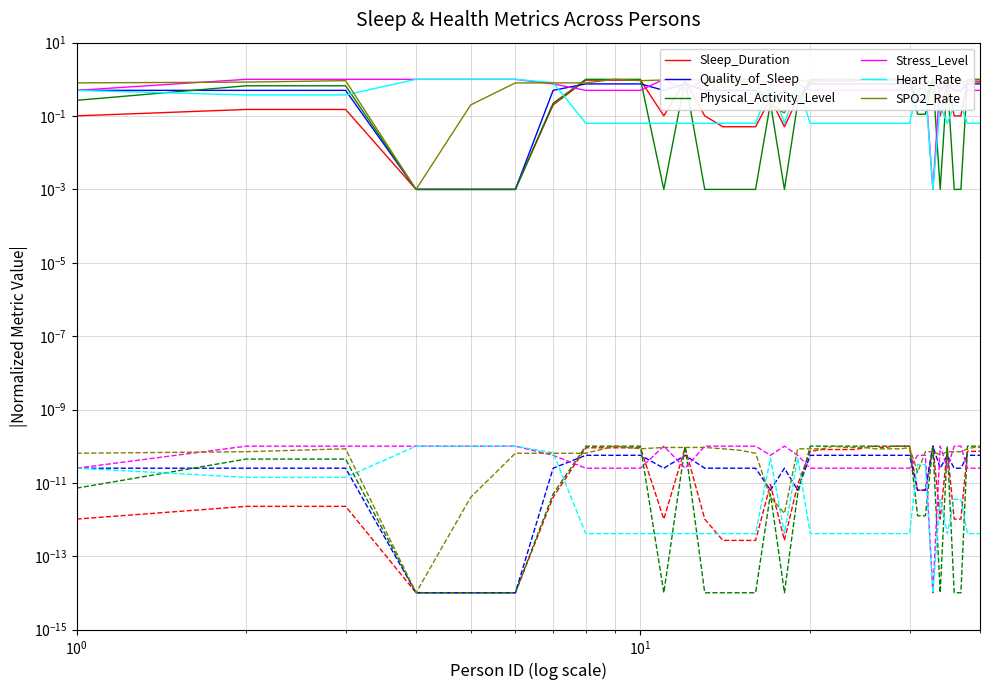

Count the number of categories in the chart.

40